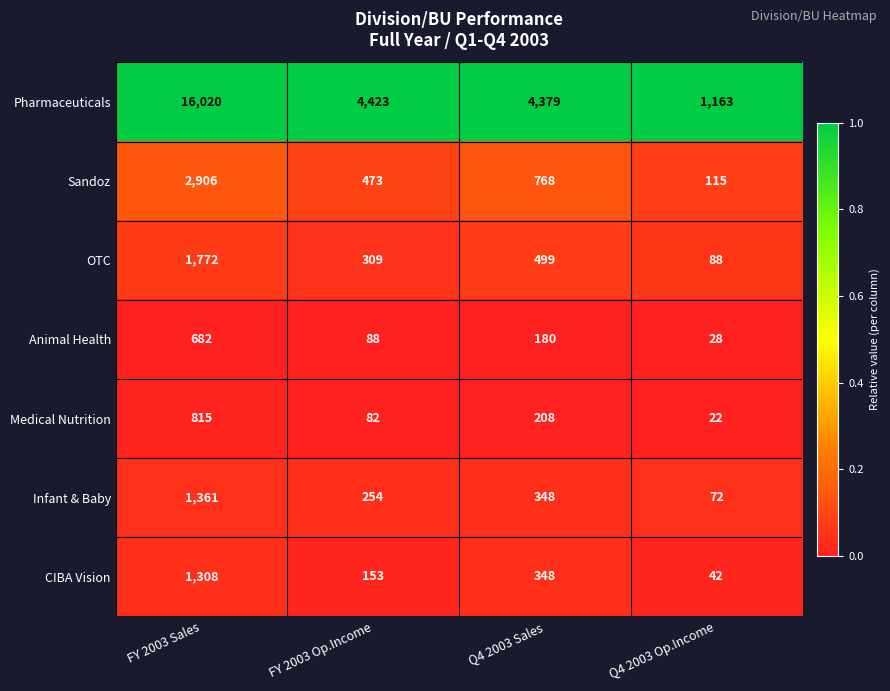

The Animal Health series shows 682 at FY 2003 Sales. True or false?

True